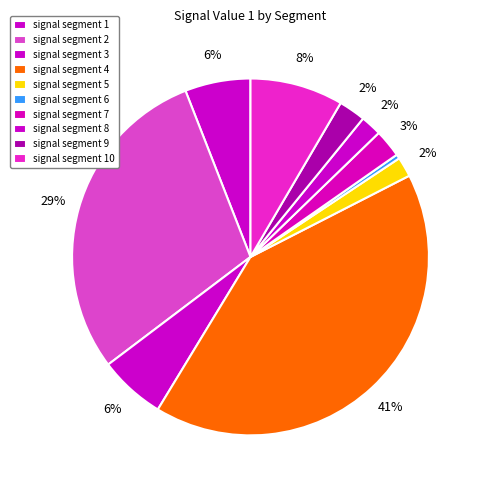

True or false: signal segment 7 accounts for 3% of the total.

True